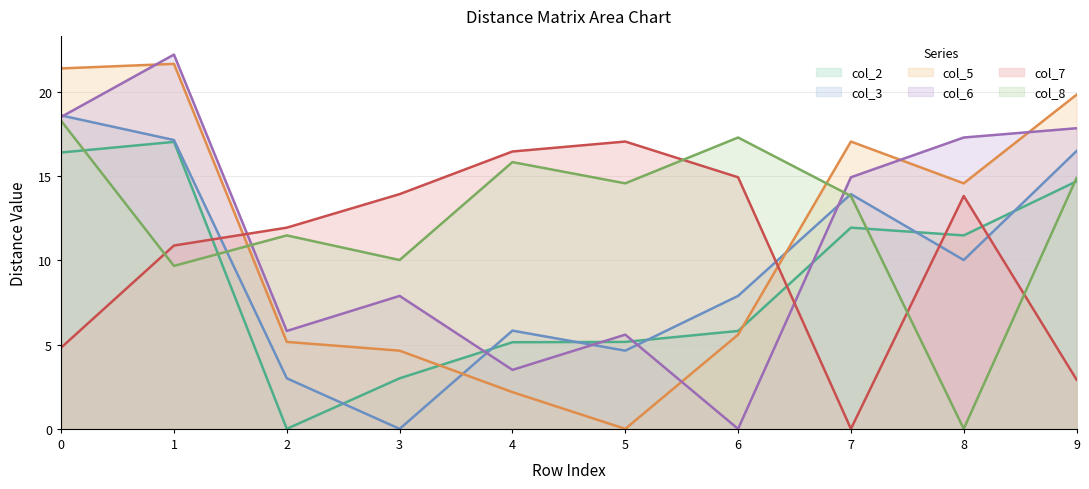

How many data points in col_5 are above 14?

5